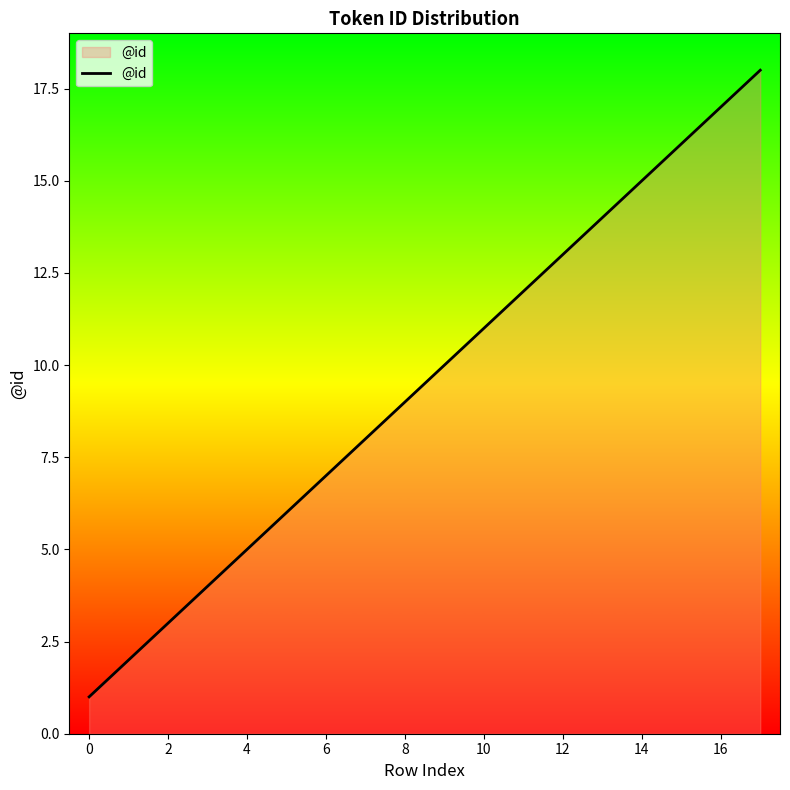

What is the maximum value shown in the chart?

18